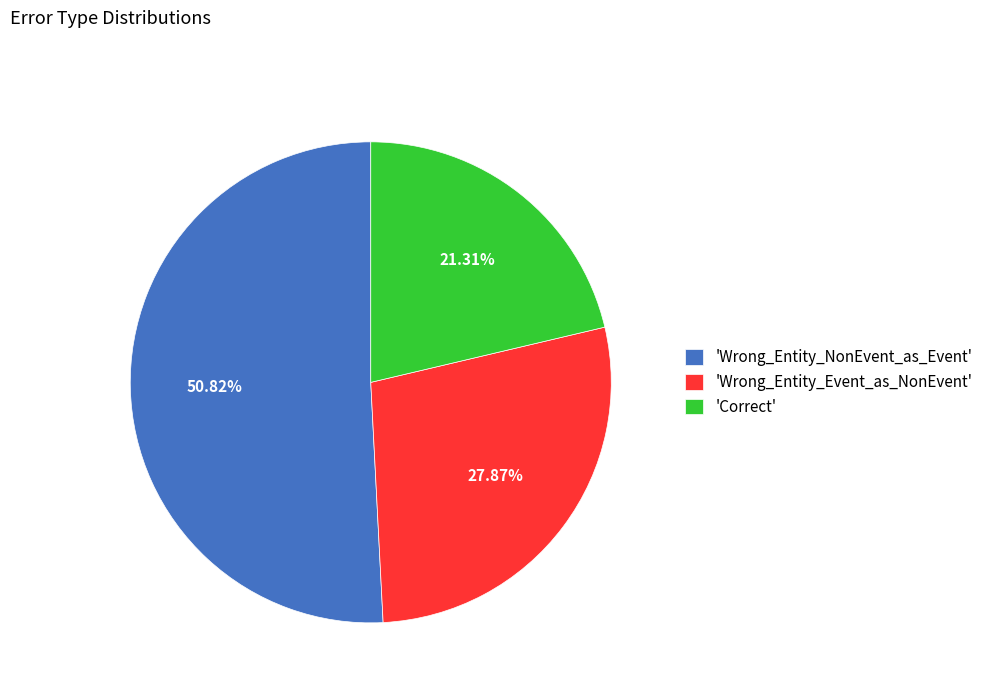

Is there a majority slice in this chart?

Yes